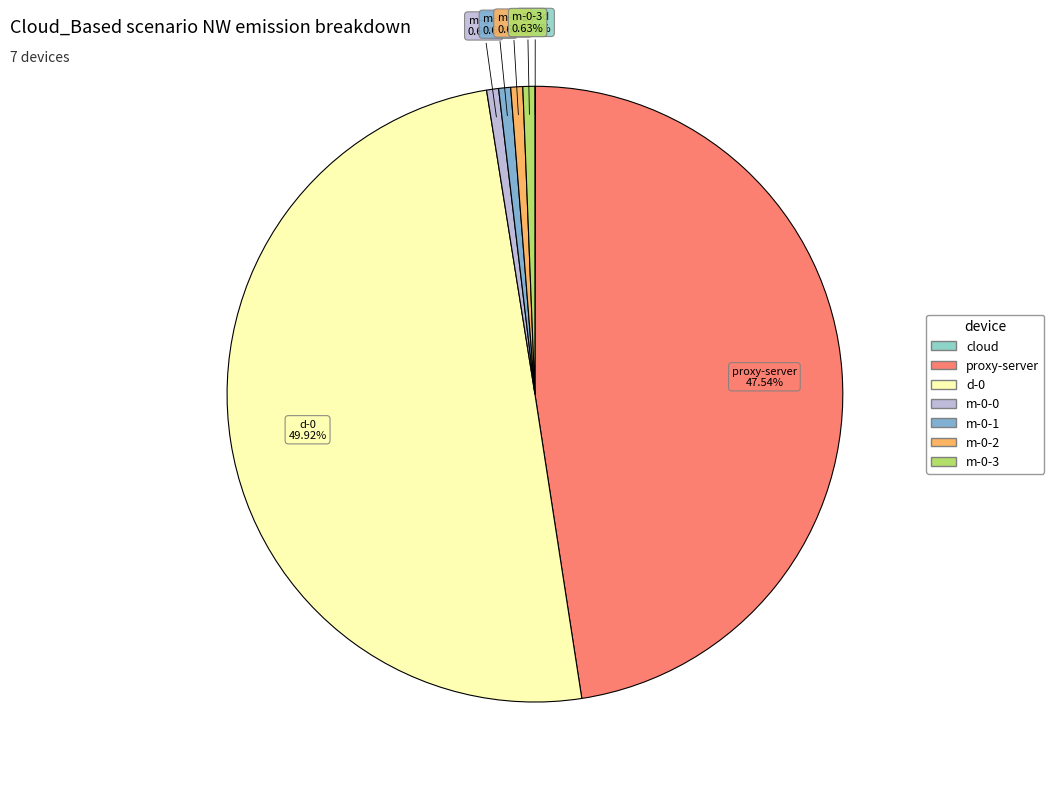

To the nearest percent, what portion does m-0-3 represent?

1%